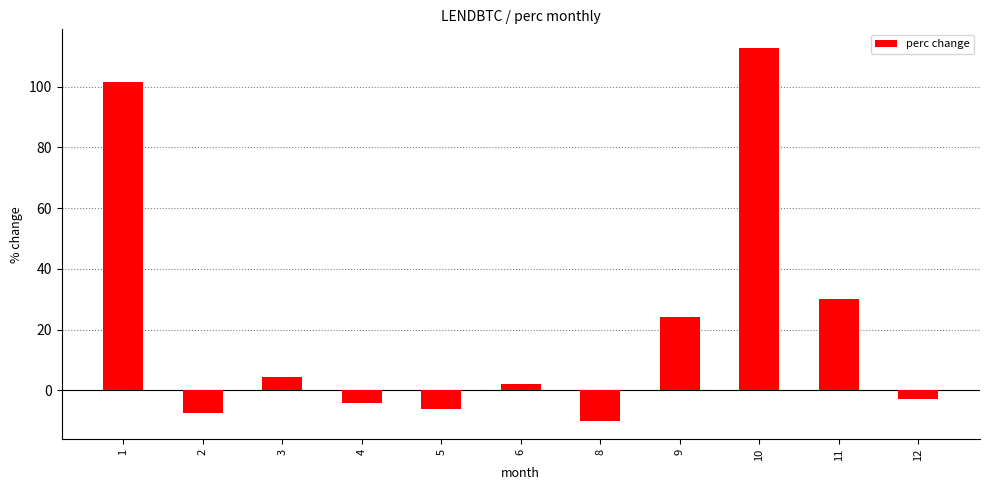

What is the change in value from 9 to 11?

+5.8